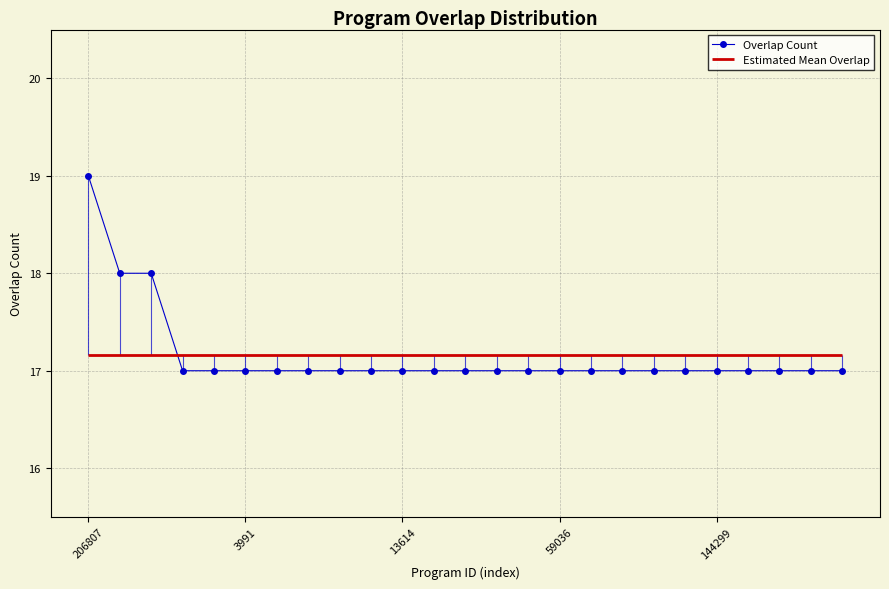

What is the sum of all values?

429